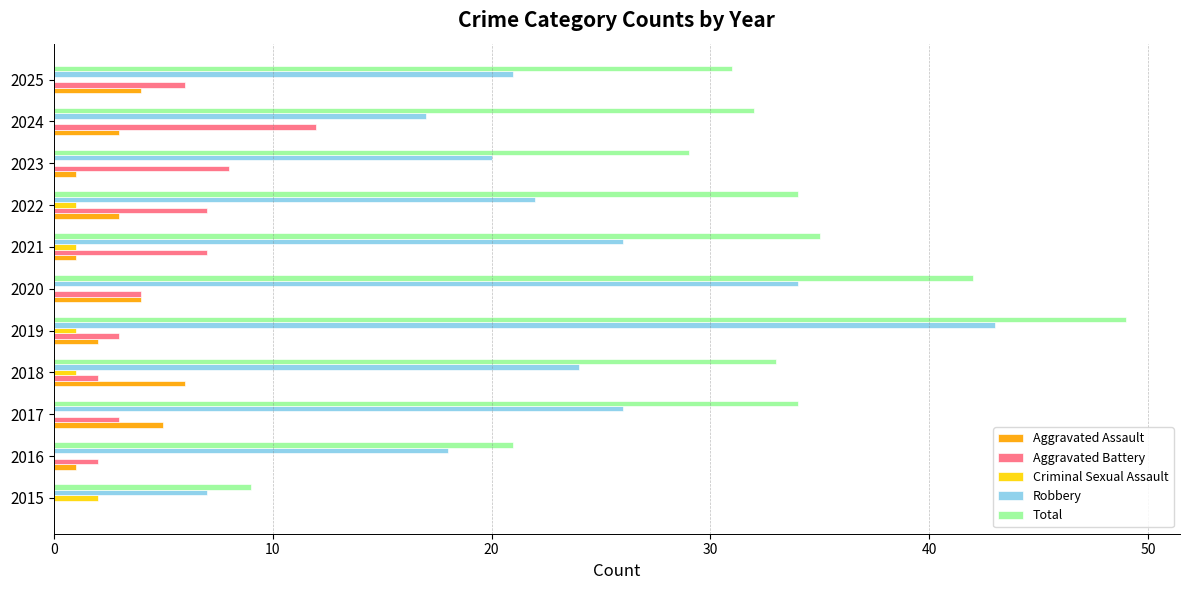

Which series has the largest total across all categories?

Total